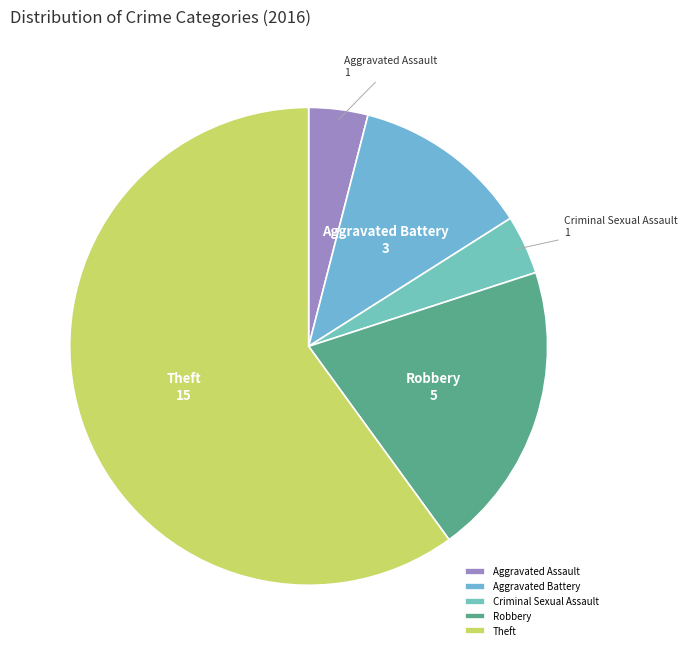

The Theft slice represents 60% of the pie. True or false?

True